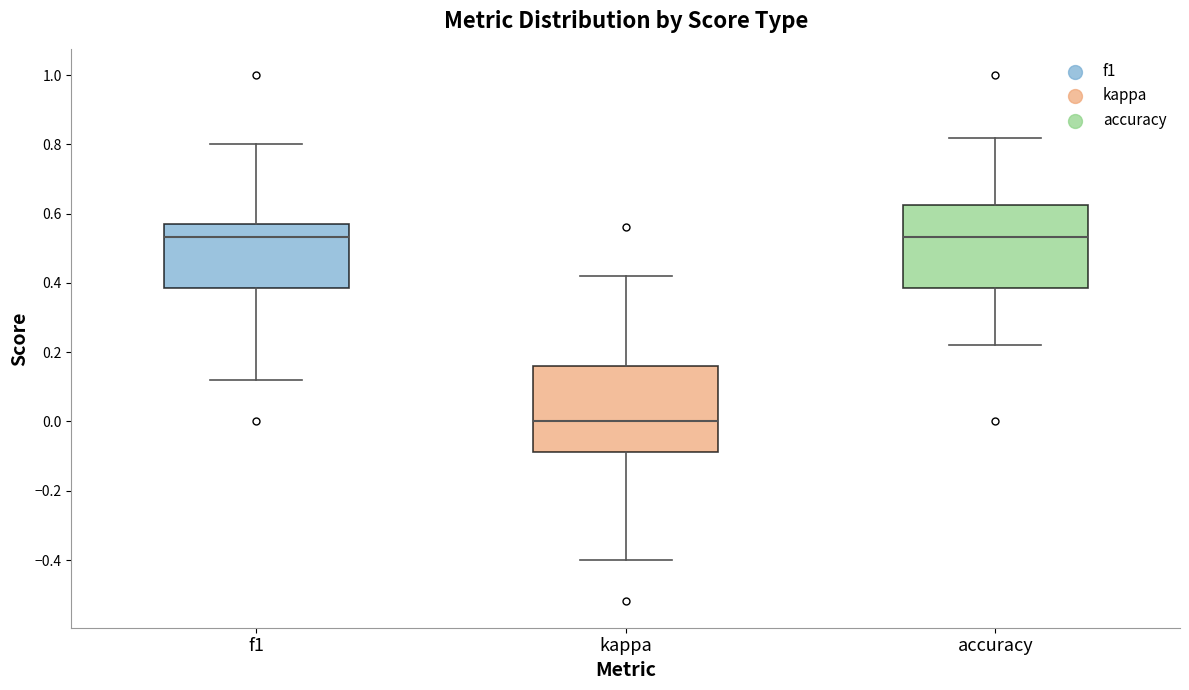

Which box's median line is the lowest?

kappa